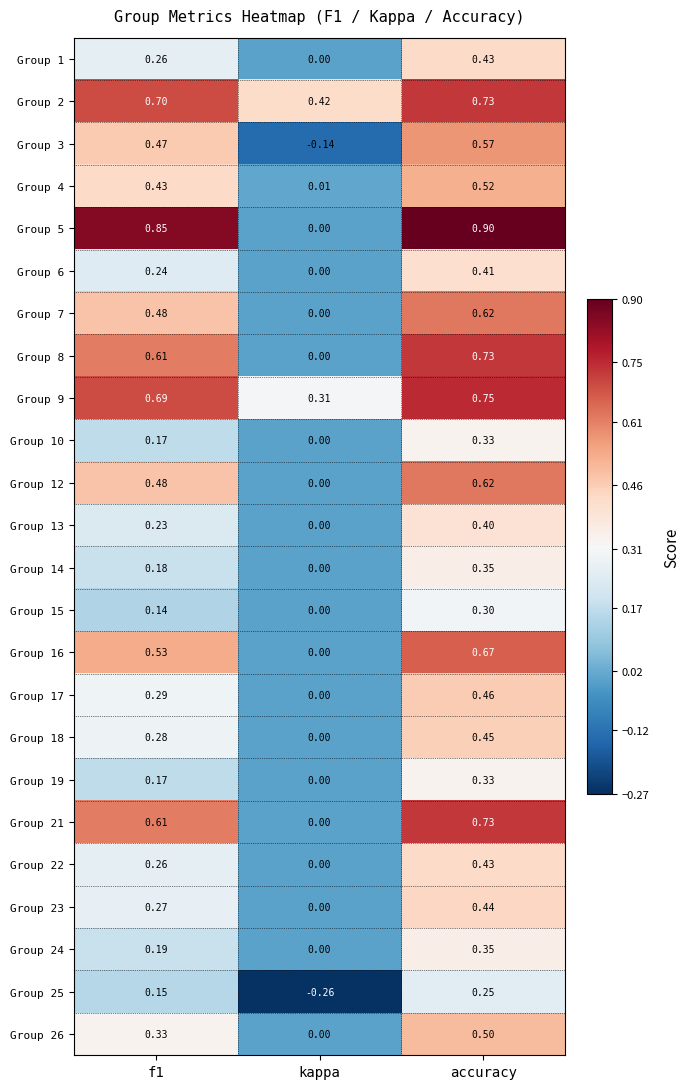

Is the value of Group 19 at f1 greater than the value of Group 13 at accuracy?

No